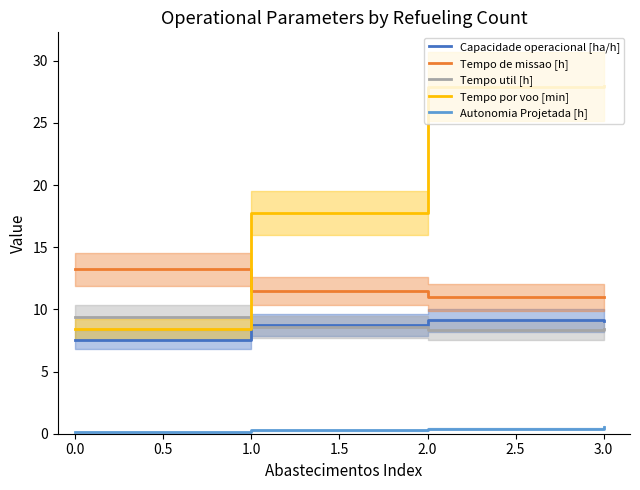

Is the value of Tempo util [h] at 3.0 greater than the value of Autonomia Projetada [h] at 0.0?

Yes